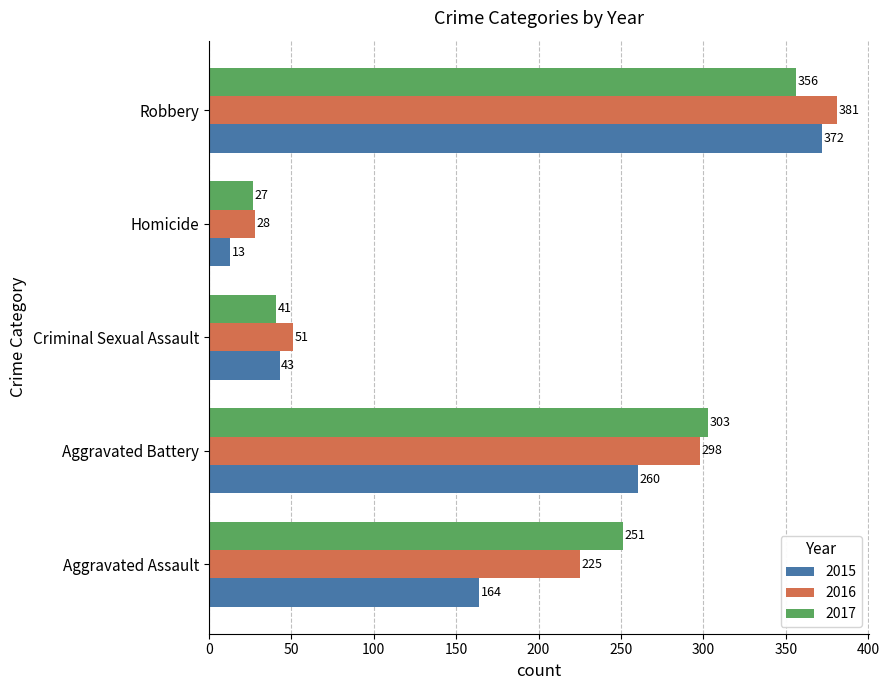

What is the difference between the second highest and second lowest values in the 2016 series?

247